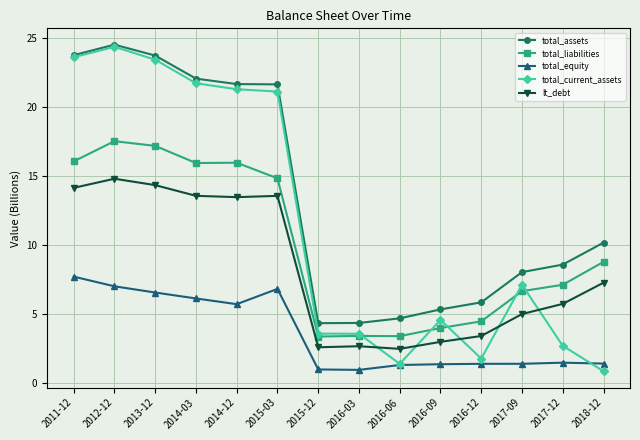

What value does the total_equity series have at 2015-12?

1.0